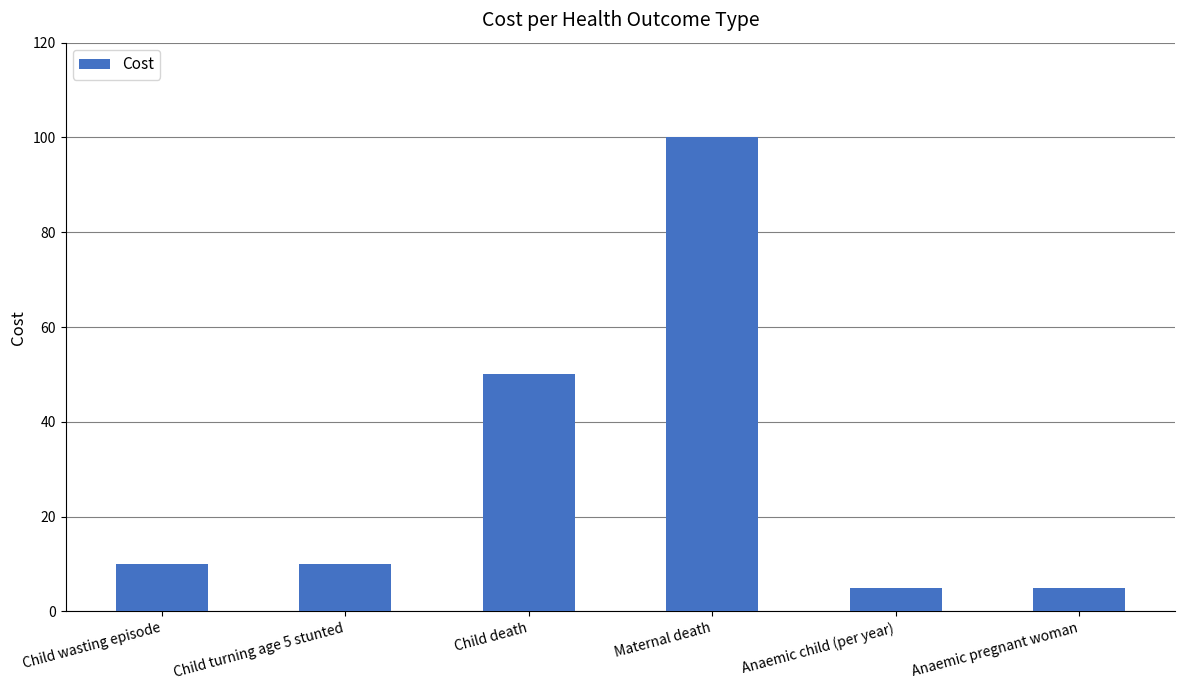

What is the label of the 2nd bar from the right?

Anaemic child (per year)